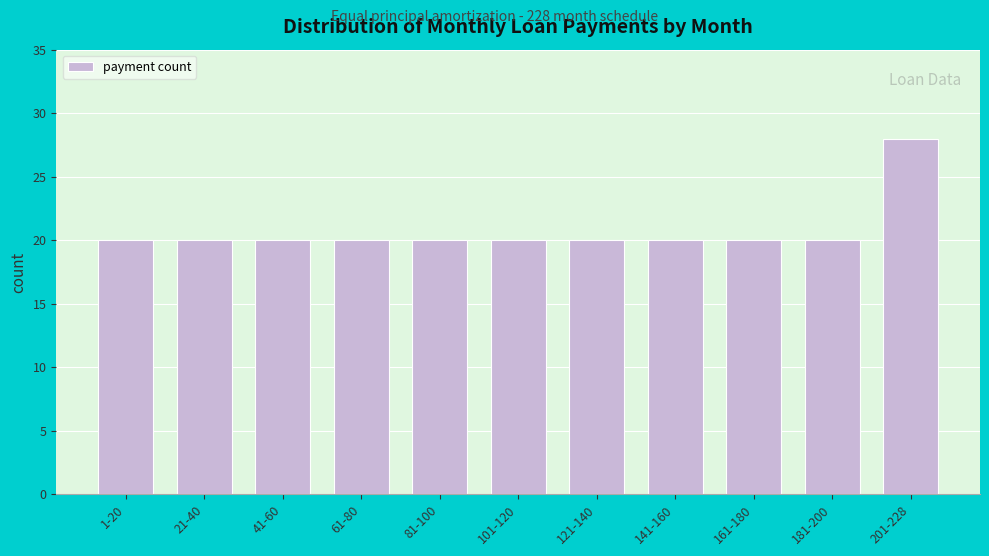

Reading left to right, extract all data points from this chart.

20	20	20	20	20	20	20	20	20	20	28